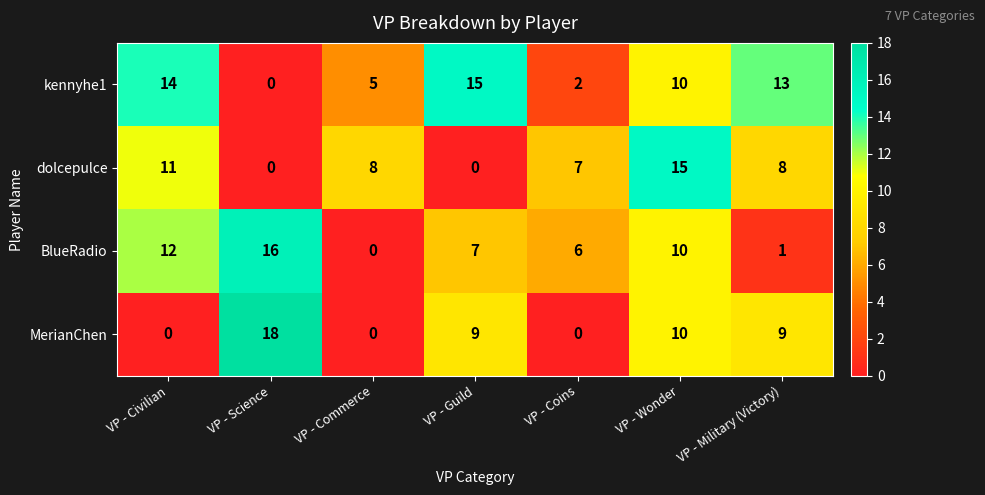

How many categories are shown in the chart?

7